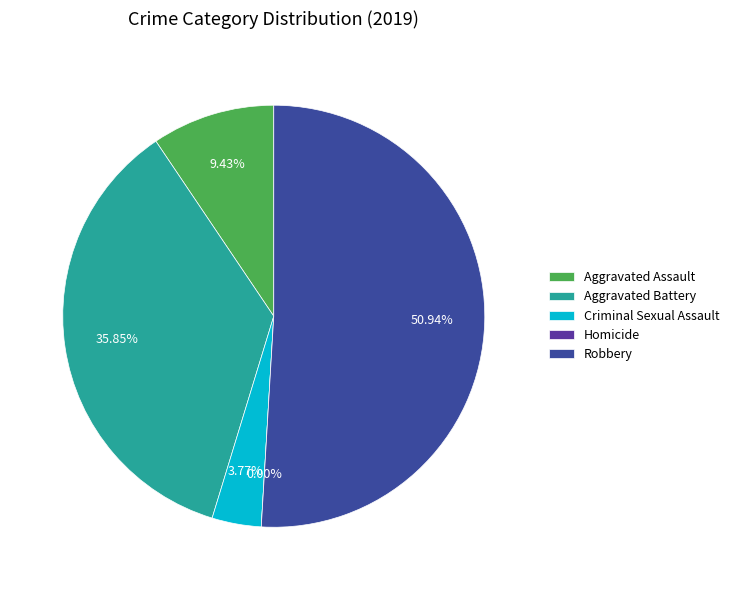

Count the number of slices in the pie.

5